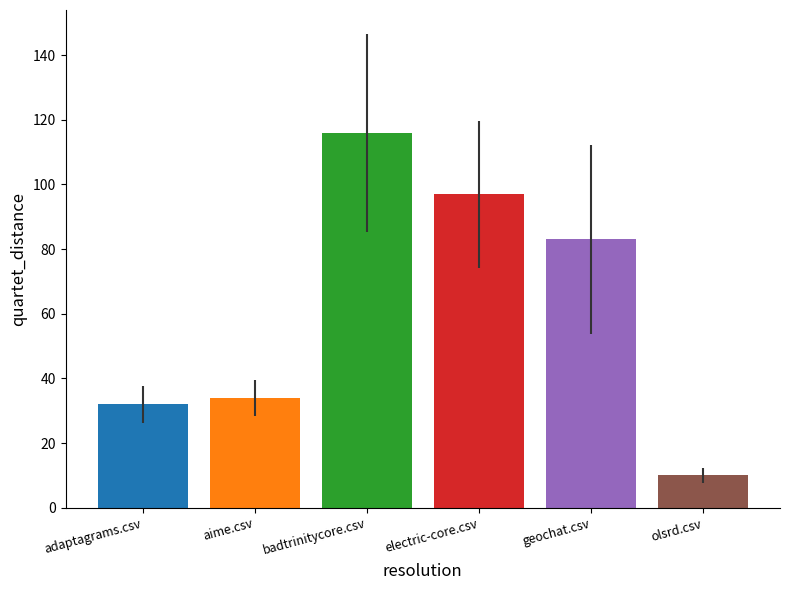

What is the value of the 3rd bar from the left?

116